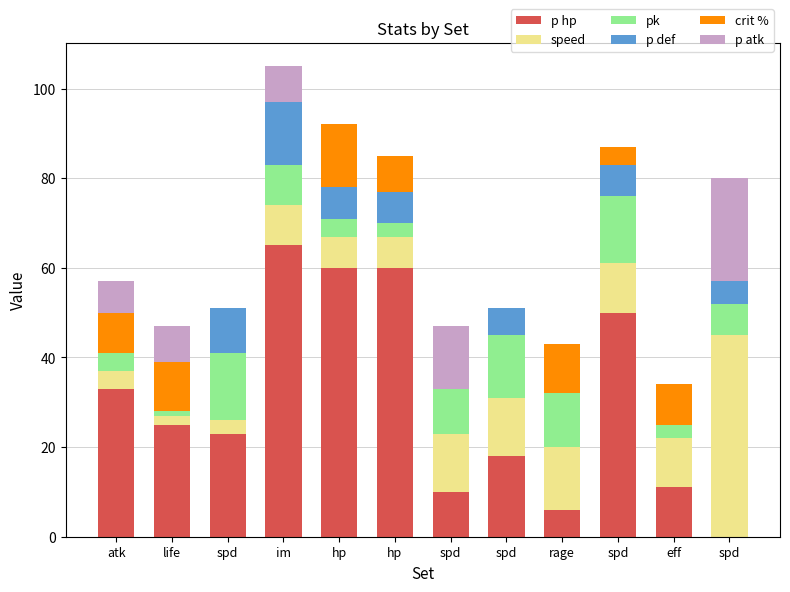

What is the total value across all series at atk?

57